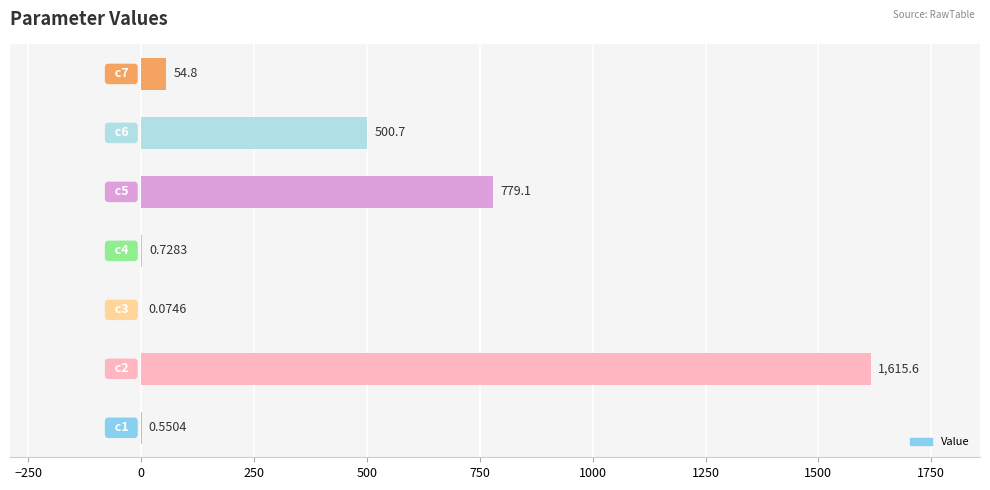

Count the number of data series in this chart.

1